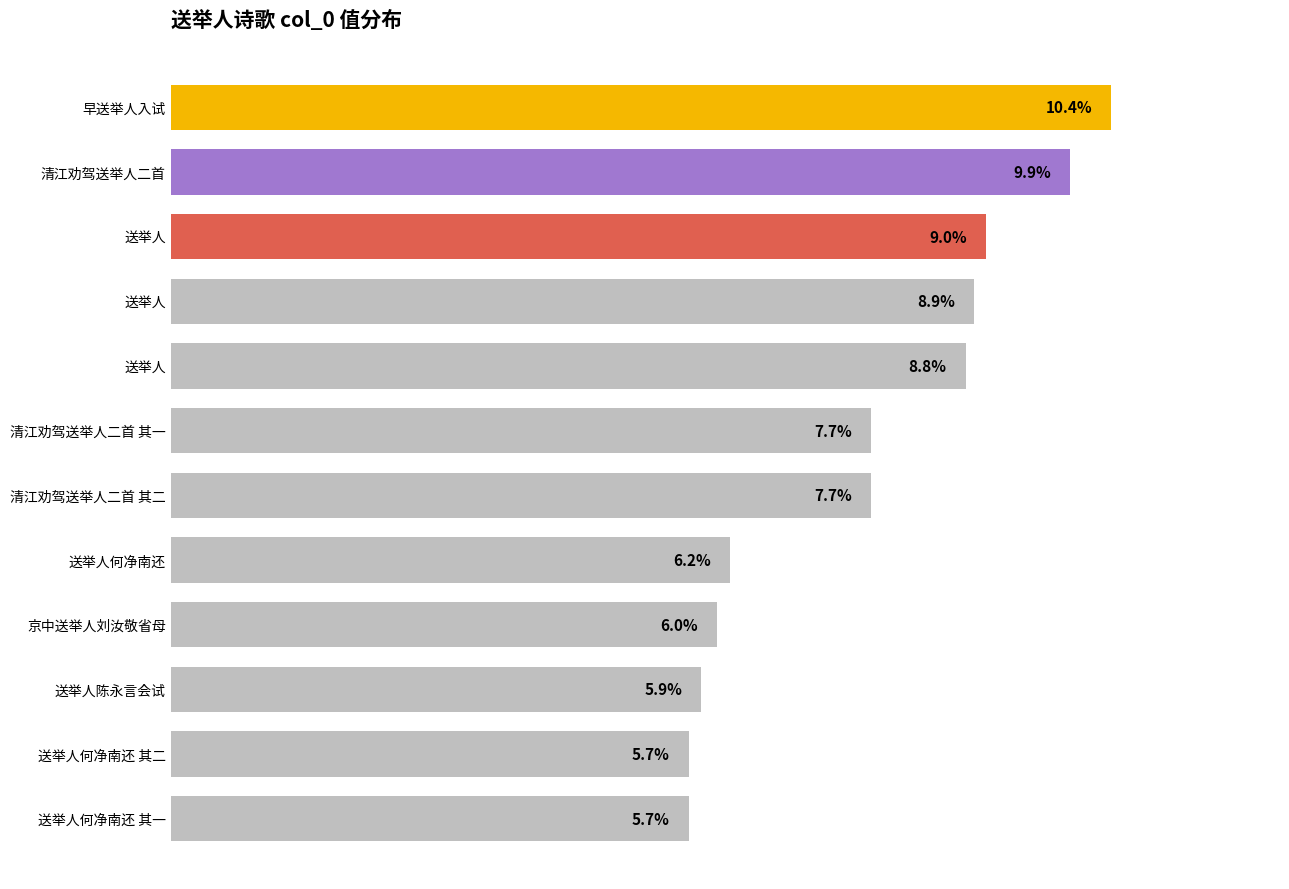

Count the number of categories in the chart.

12